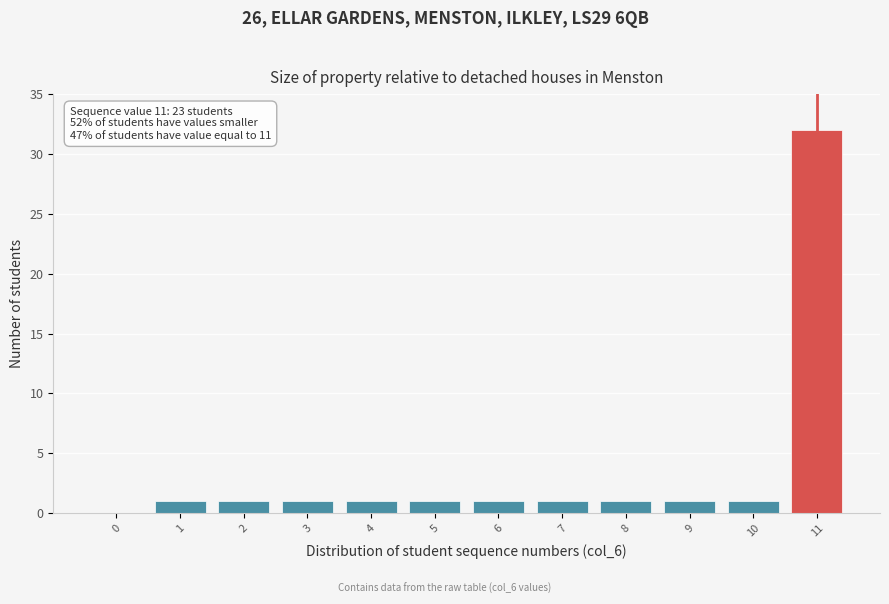

Reading left to right, list all the values displayed in this chart.

0=0	1=1	2=1	3=1	4=1	5=1	6=1	7=1	8=1	9=1	10=1	11=32